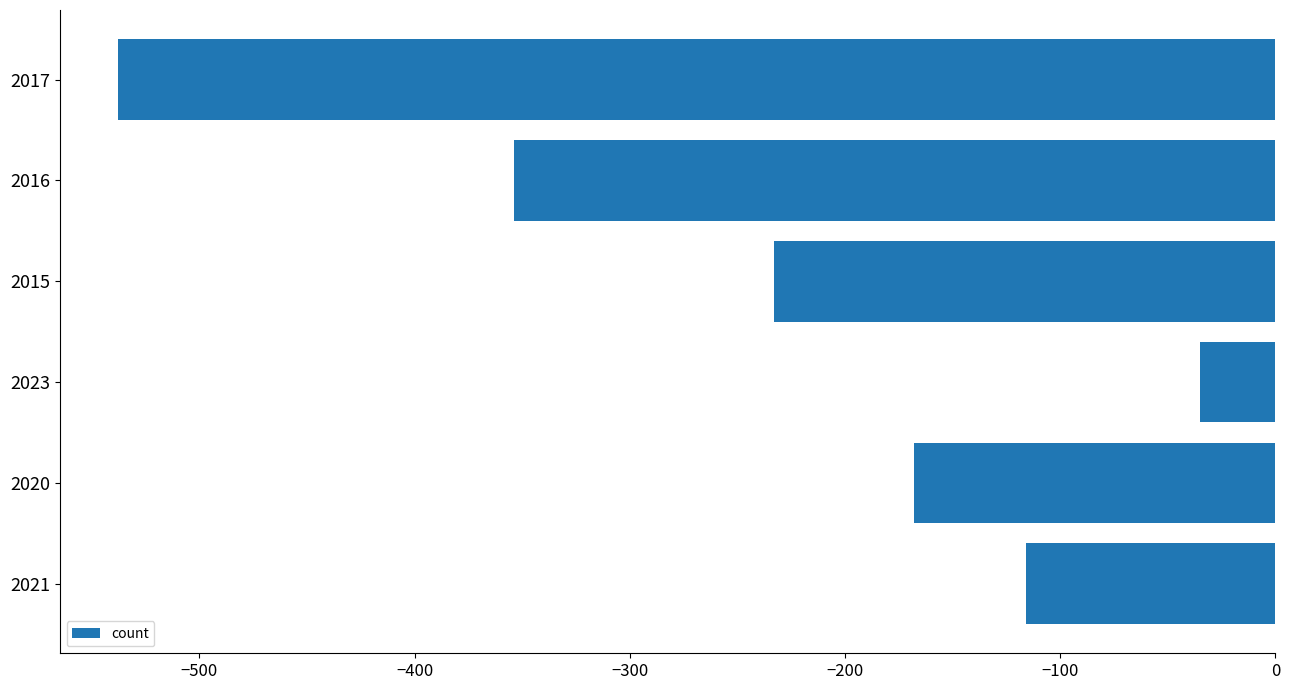

What is the minimum value shown in the chart?

-538